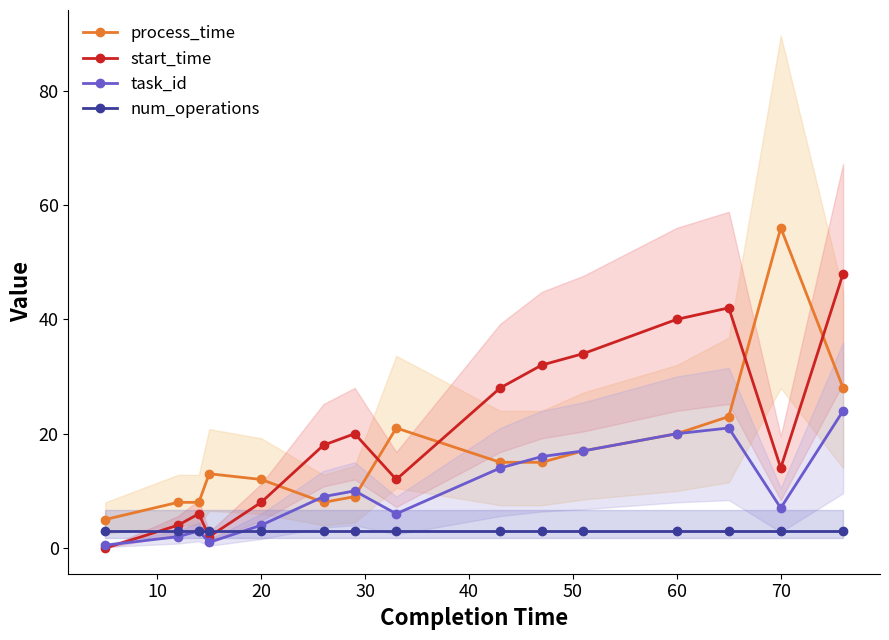

How many interior local valleys does the start_time series have?

3